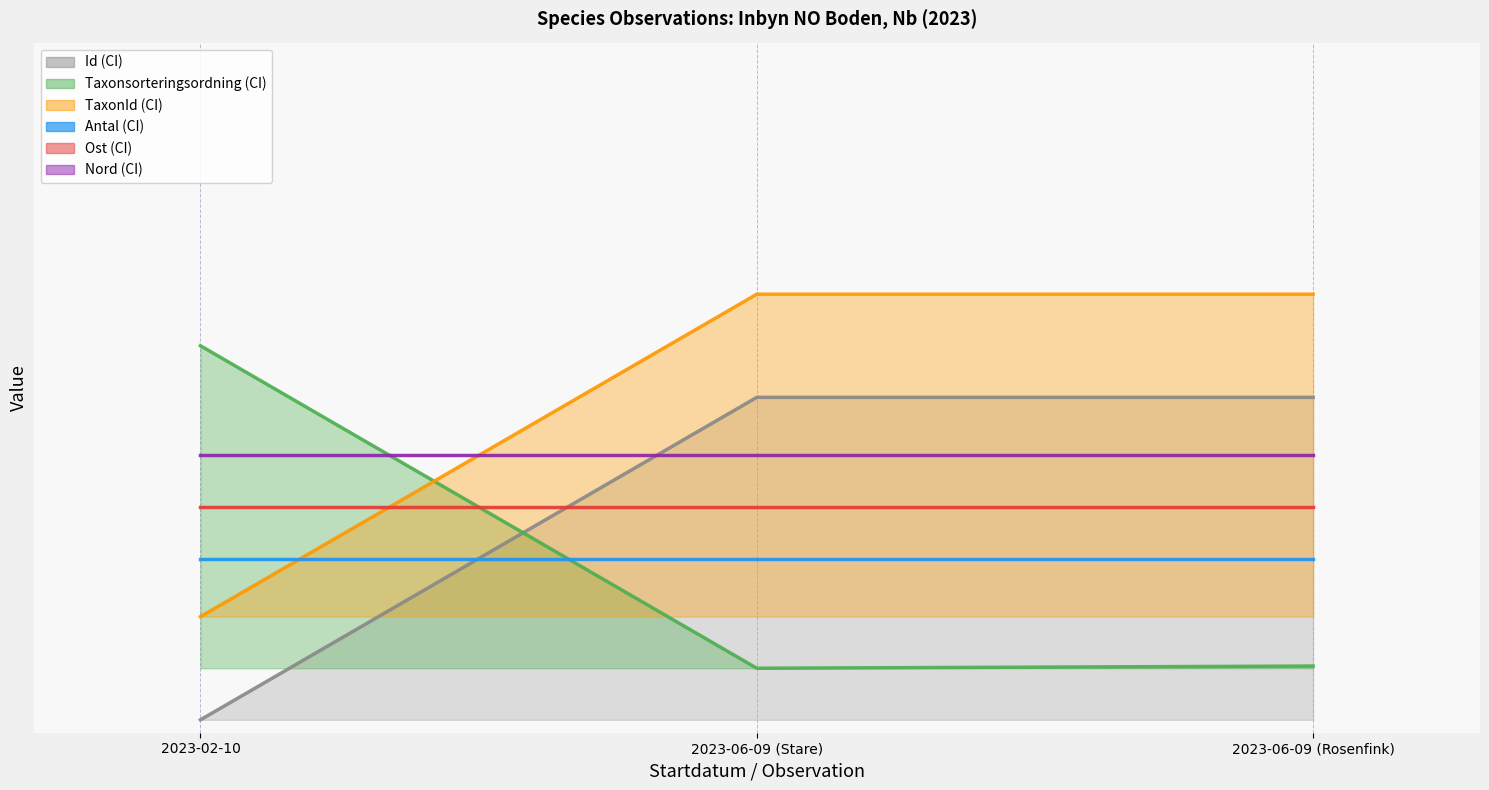

Reading left to right, what are all the values shown in this chart?

Id mean: 2023-02-10=0.0	2023-06-09 (Stare)=0.5	2023-06-09 (Rosenfink)=0.5
Taxonsorteringsordning mean: 2023-02-10=0.6	2023-06-09 (Stare)=0.1	2023-06-09 (Rosenfink)=0.1
TaxonId mean: 2023-02-10=0.2	2023-06-09 (Stare)=0.7	2023-06-09 (Rosenfink)=0.7
Antal mean: 2023-02-10=0.2	2023-06-09 (Stare)=0.2	2023-06-09 (Rosenfink)=0.2
Ost mean: 2023-02-10=0.3	2023-06-09 (Stare)=0.3	2023-06-09 (Rosenfink)=0.3
Nord mean: 2023-02-10=0.4	2023-06-09 (Stare)=0.4	2023-06-09 (Rosenfink)=0.4